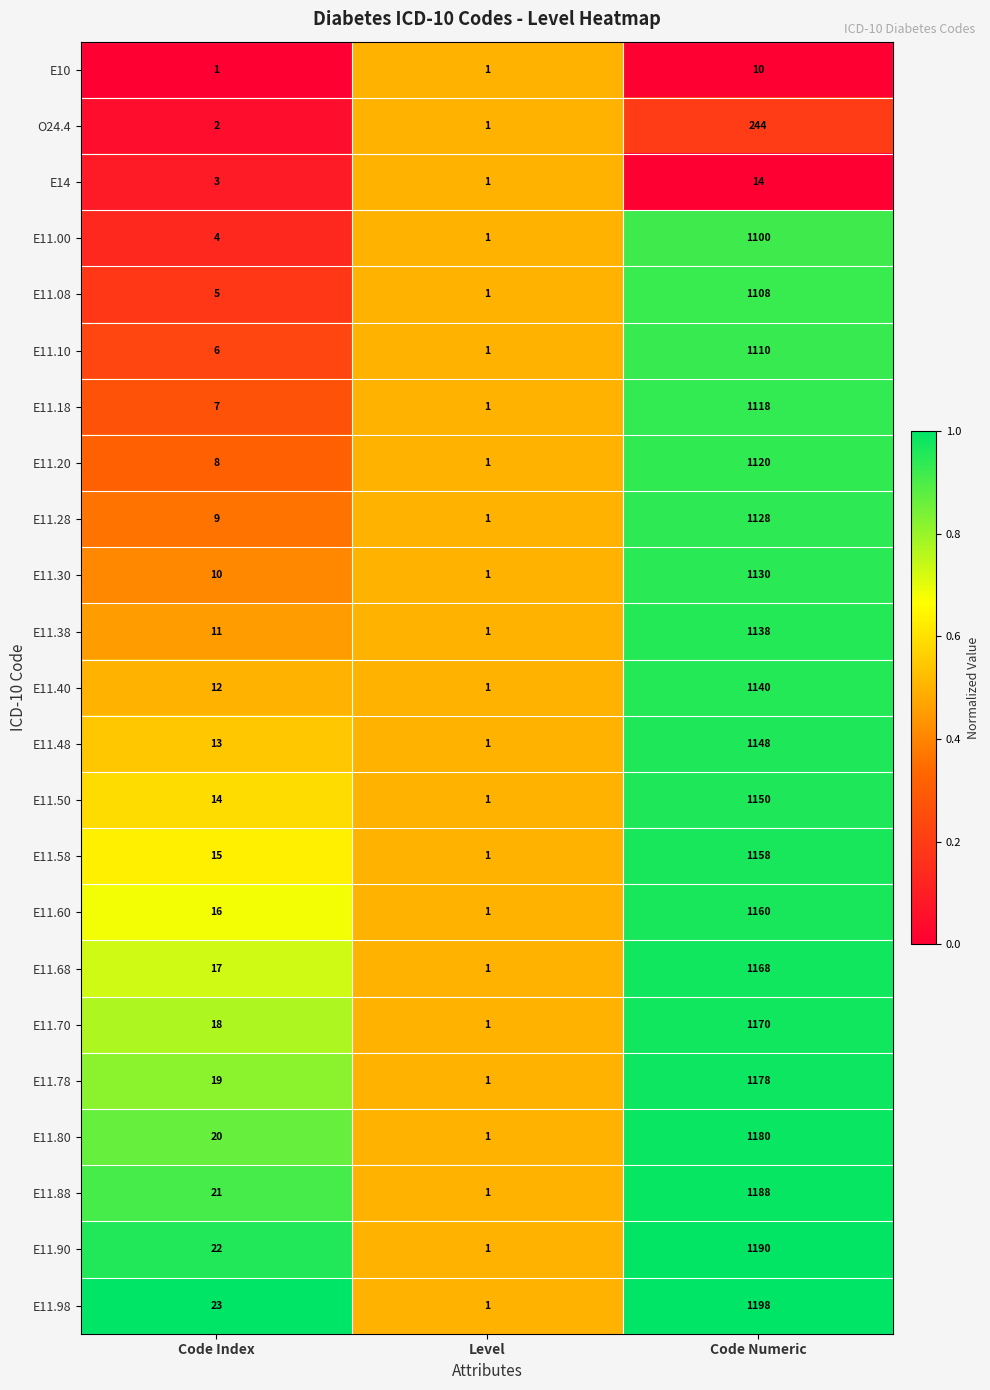

Which category has the highest value across all series?

Code Numeric